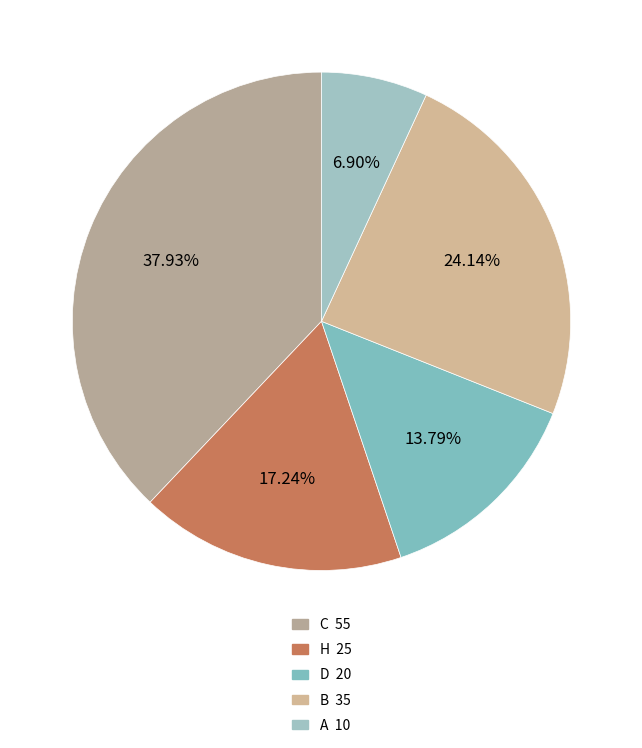

Does any single category account for the majority?

No